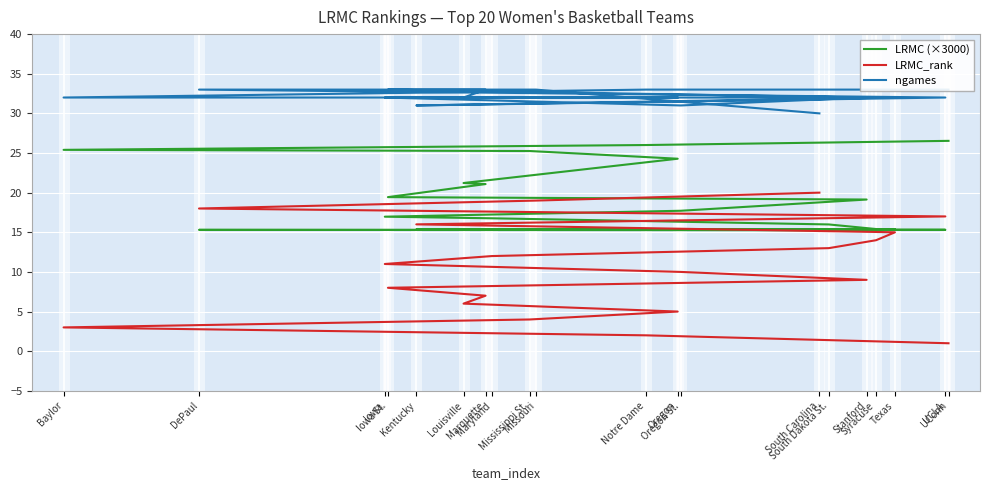

How many lines are shown in the chart?

3